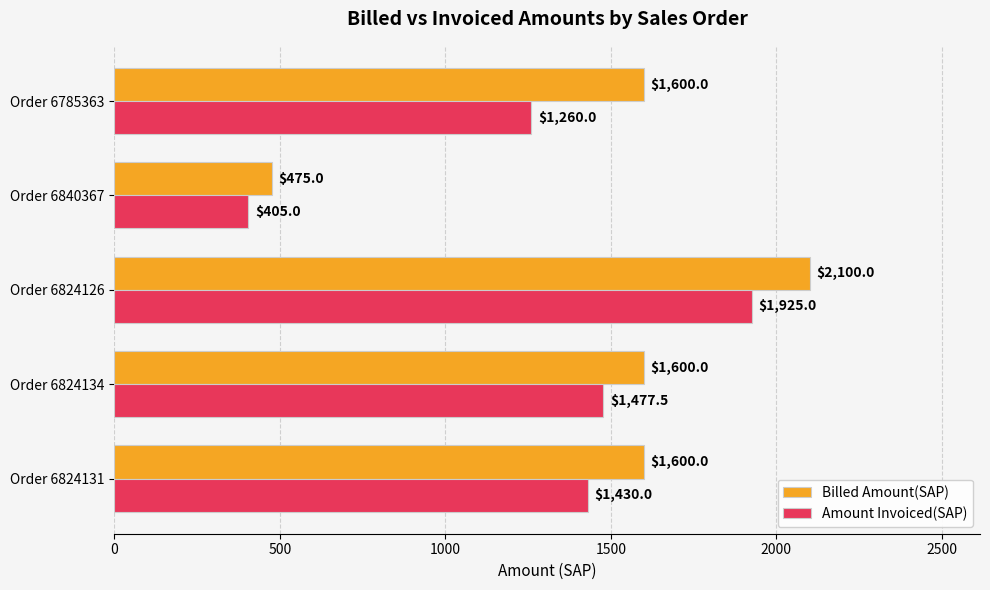

The value of Amount Invoiced(SAP) at Order 6824131 is 1430.0. True or false?

True